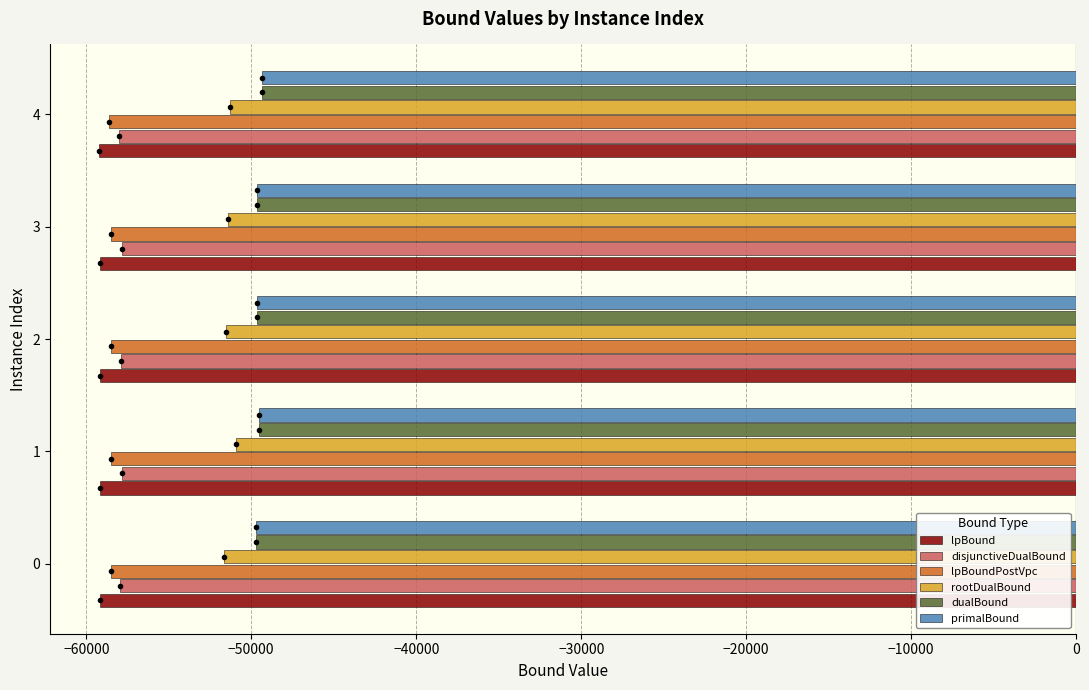

What is the sum of all dualBound values?

-247914.0